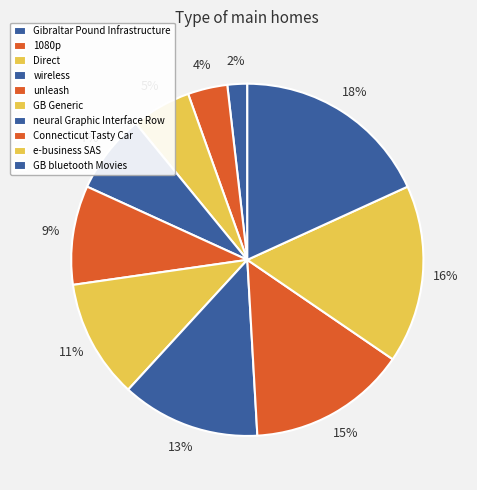

True or false: Gibraltar Pound Infrastructure accounts for 2% of the total.

True